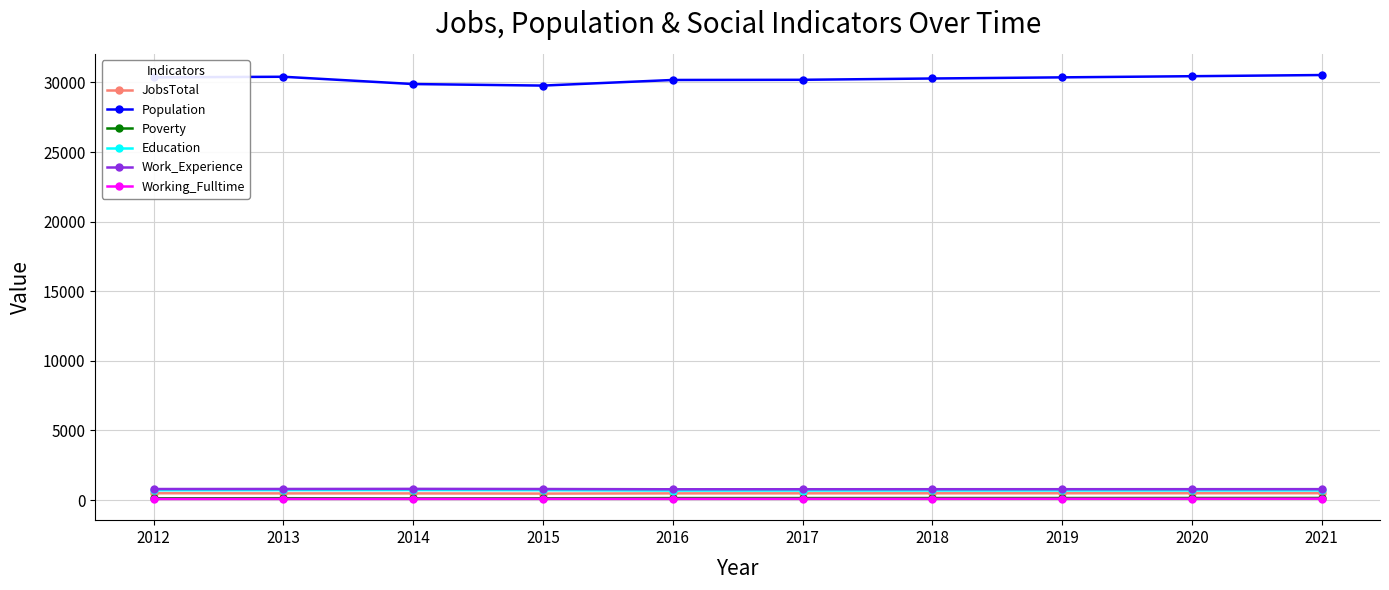

What is the average value of the Education series?

696